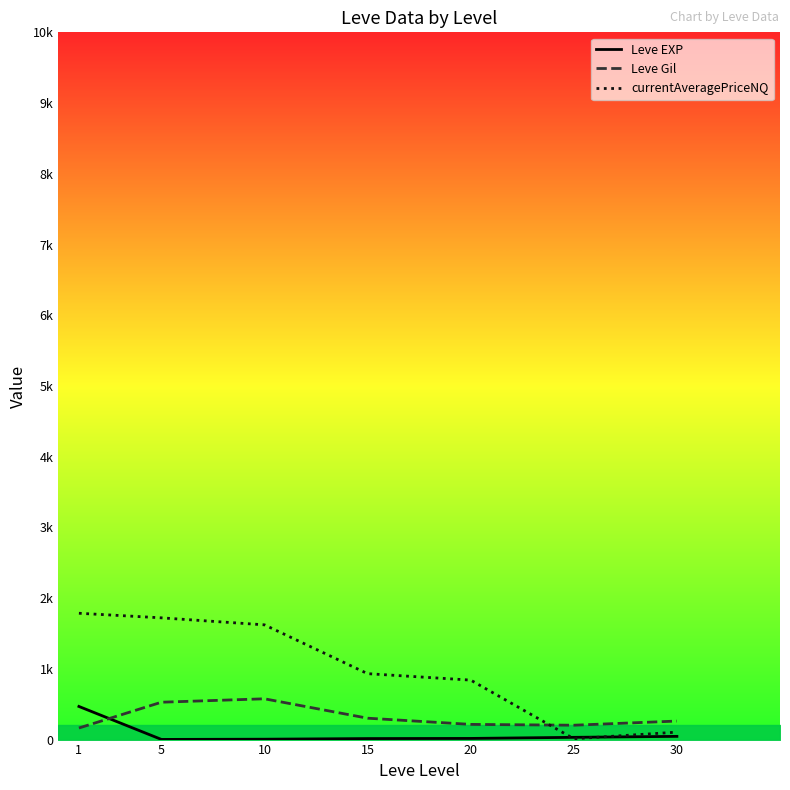

What is the value of the Leve Gil point at the 7th from the left?

262.0